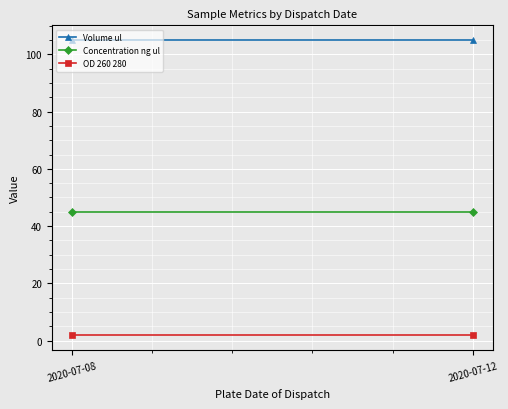

Is the value of OD 260 280 at 2020-07-12 greater than the value of Concentration ng ul at 2020-07-08?

No